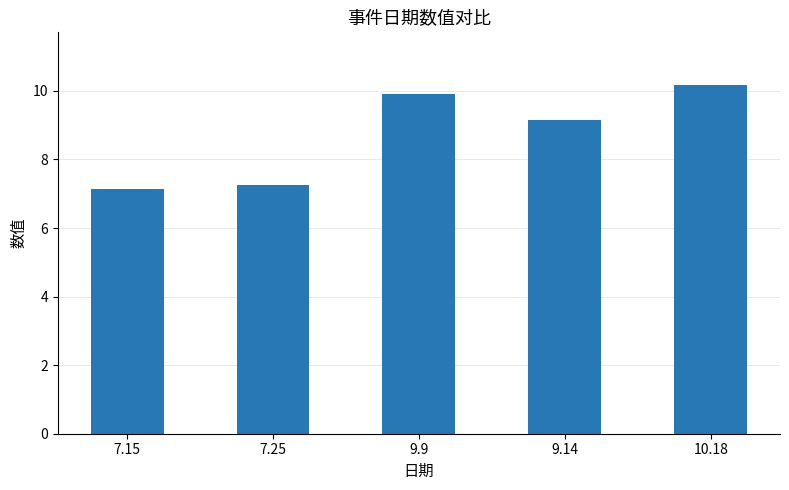

What is the label of the 2nd bar from the right?

9.14